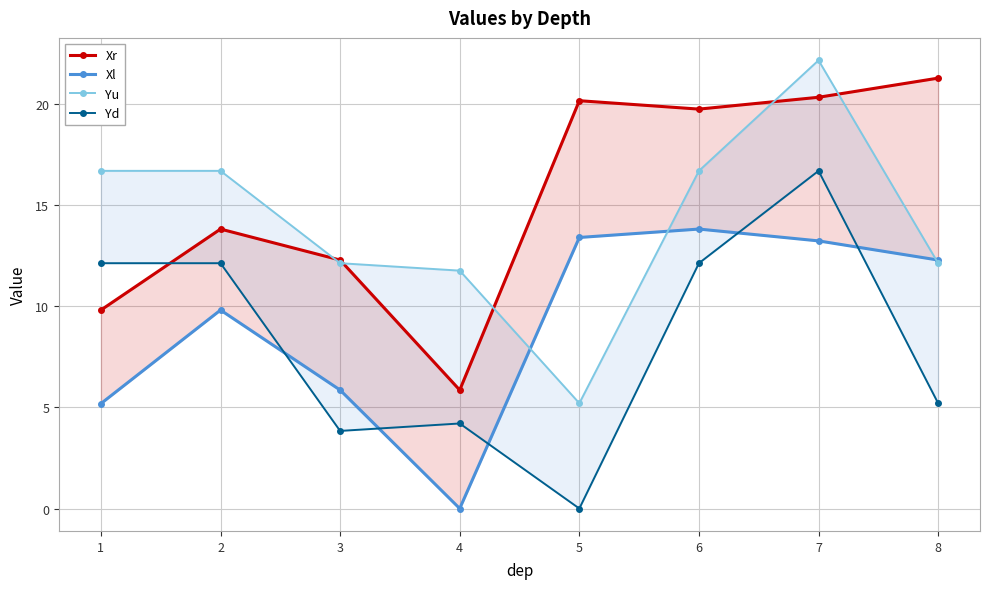

Is this an area chart (filled region under the line)?

No